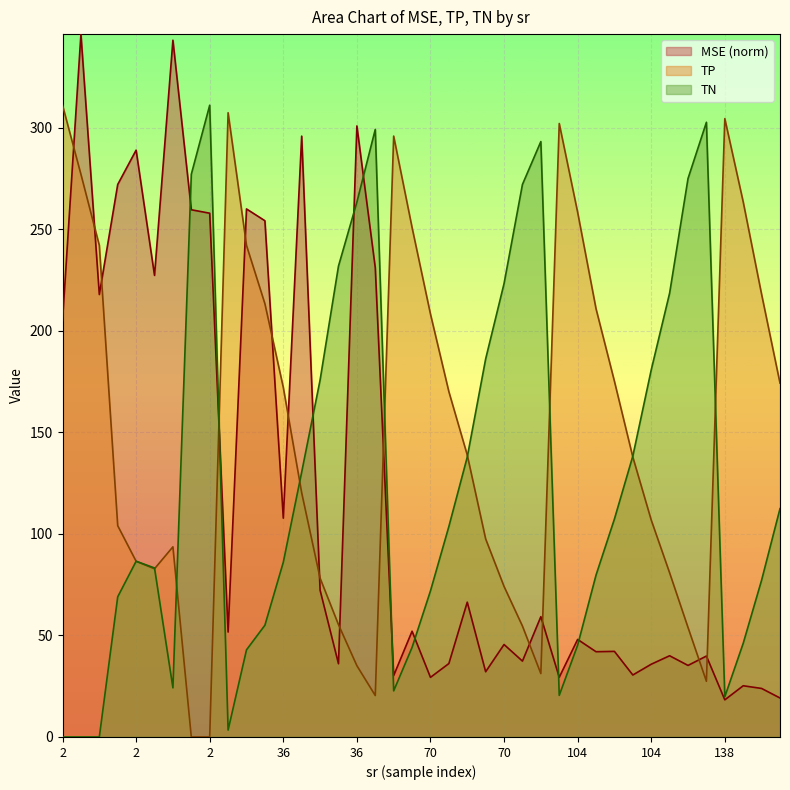

Reading left to right, what are all the values shown in this chart?

MSE: 205.0	346.0	217.8	272.0	288.9	227.2	343.0	259.5	257.8	51.7	259.9	254.1	107.7	295.8	72.3	36.1	300.8	231.0	30.2	52.1	29.3	36.1	66.4	32.1	45.5	37.3	59.2	29.4	48.0	42.0	42.1	30.5	35.8	40.0	35.2	39.8	18.3	25.2	23.9	19.2
TP: 311.0	277.0	242.0	104.0	86.5	82.8	93.6	0.0	0.0	307.3	242.0	213.3	172.1	120.2	78.2	55.3	35.1	20.4	295.8	250.8	208.2	170.0	138.8	97.5	74.1	54.6	31.2	302.0	258.3	210.8	175.1	137.8	106.8	80.8	53.9	27.4	304.4	263.4	217.9	174.2
TN: 0.0	0.0	0.0	69.0	86.5	83.2	24.2	277.0	311.0	3.4	42.9	55.0	86.0	130.4	175.7	231.8	263.3	299.1	22.7	44.1	71.9	103.6	137.8	186.1	223.2	272.0	293.1	20.5	45.2	79.7	107.3	138.3	180.7	218.5	274.9	302.6	19.8	46.1	77.2	112.4